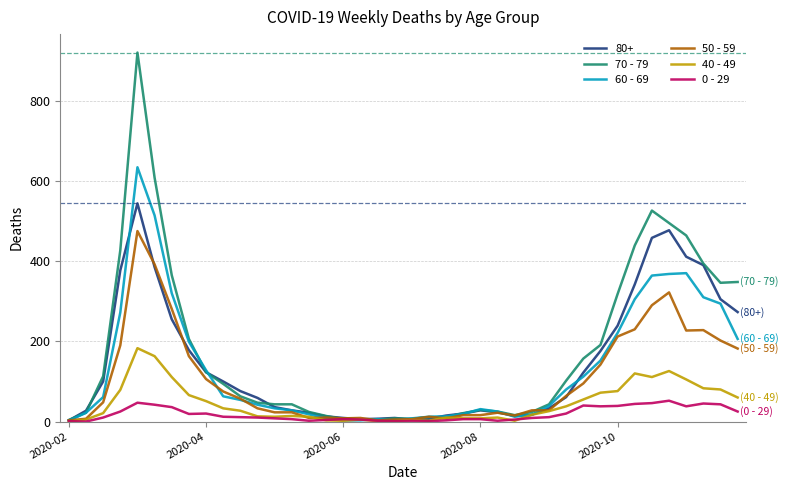

Which series has the largest range (max minus min)?

70 - 79